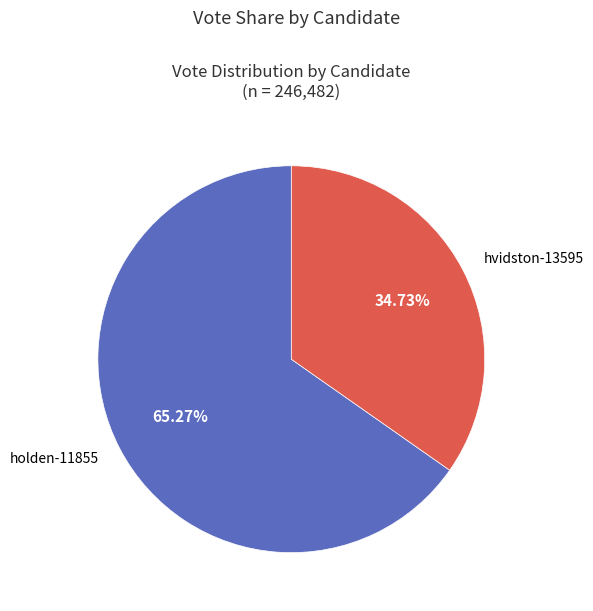

How many segments does this pie chart have?

2